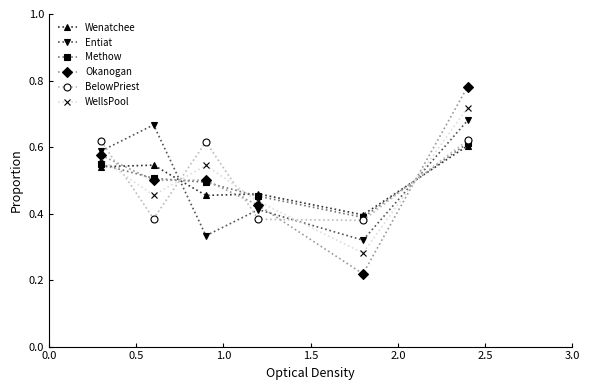

How many interior local valleys does the WellsPool series have?

2